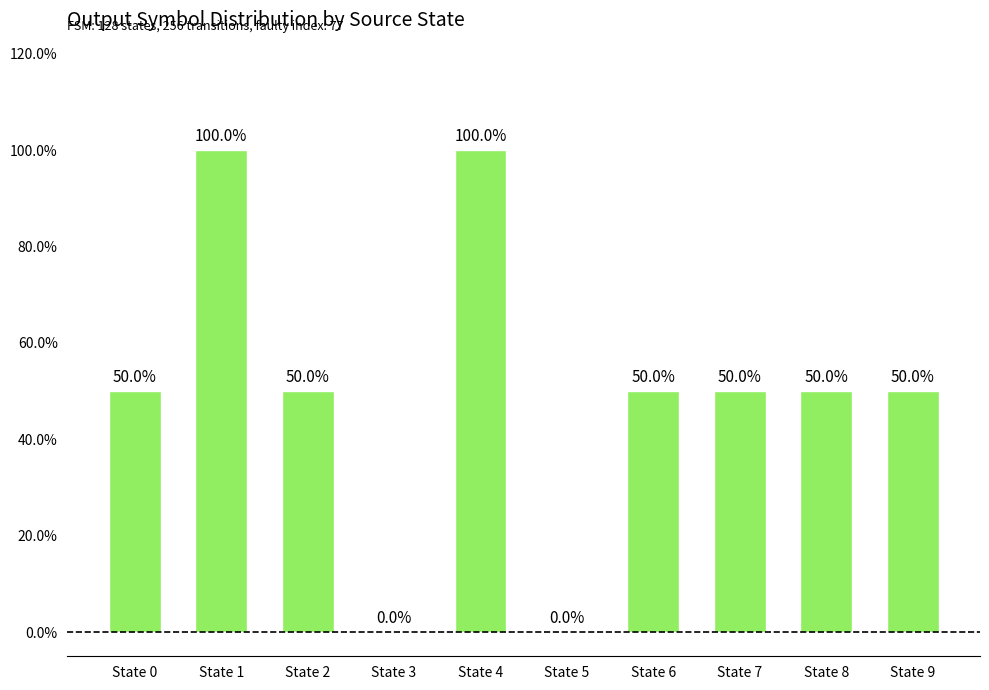

What is the difference between the second highest and minimum values?

1.0